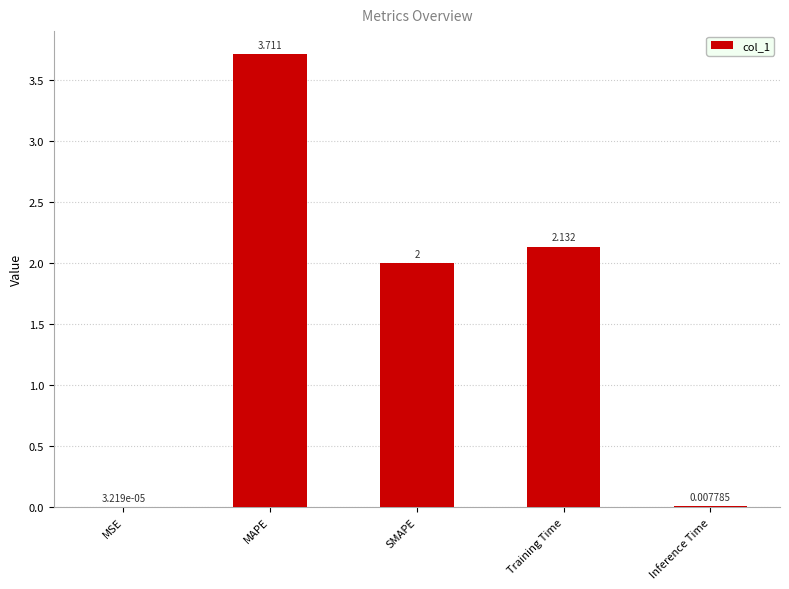

What is the sum of all values?

7.9